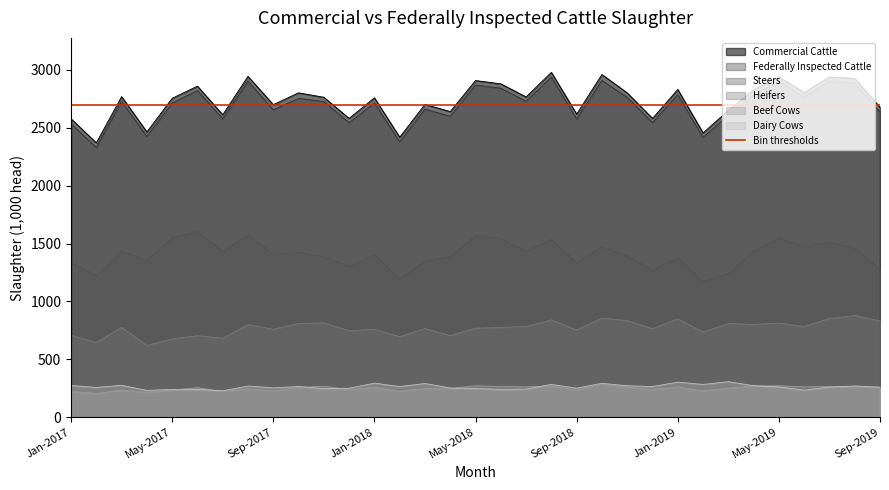

What is the maximum value shown in the chart?

2977.8